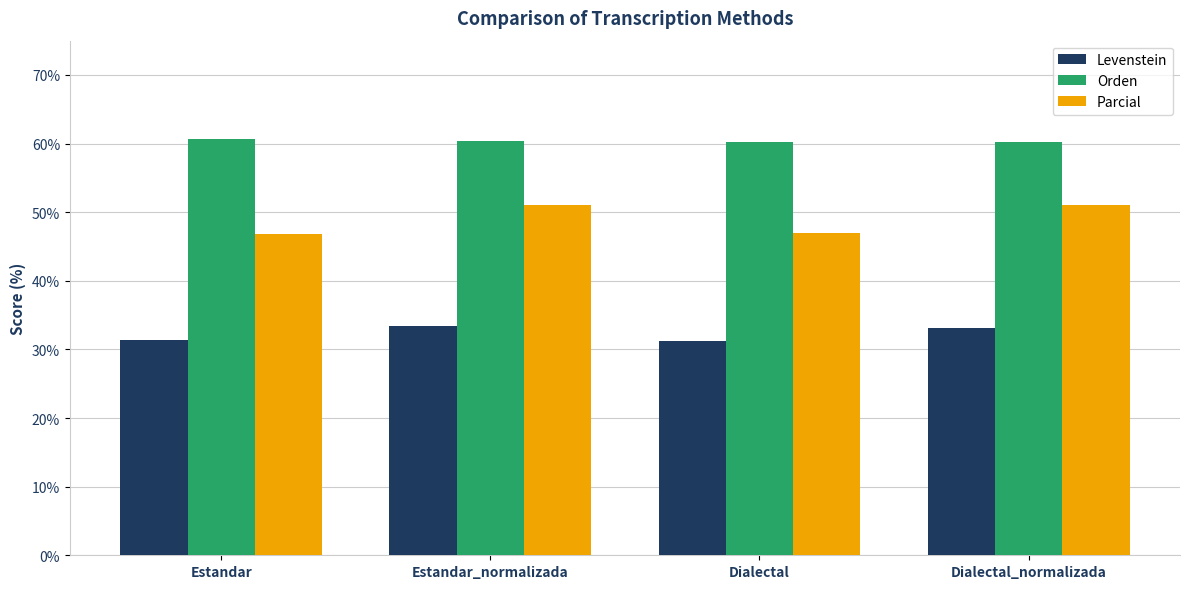

At how many categories does at least one series exceed 53?

4